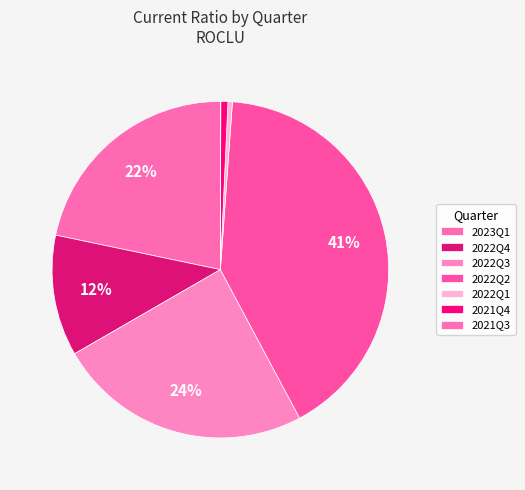

To the nearest percent, what is the difference between the largest and smallest slice percentages?

41%